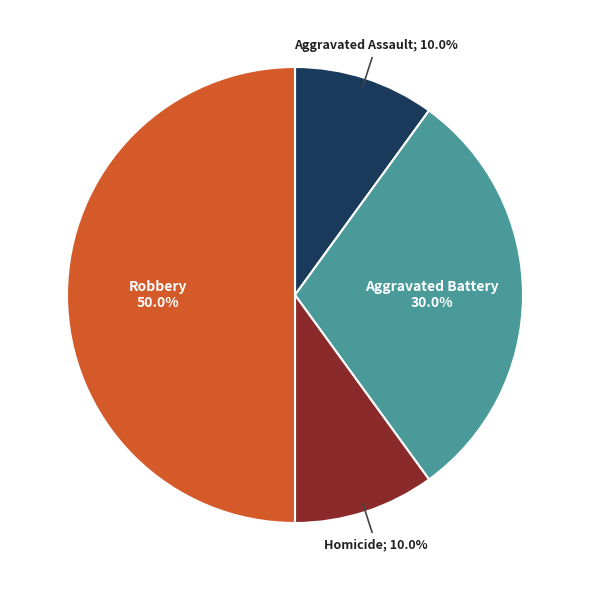

Count the number of slices in the pie.

4